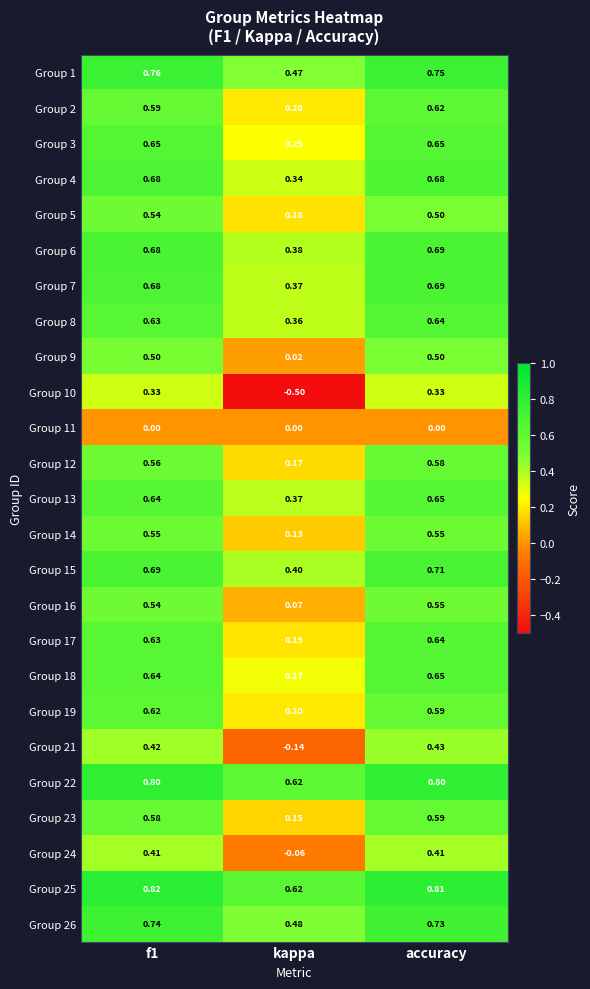

What is the difference between the highest and lowest values at kappa?

1.1